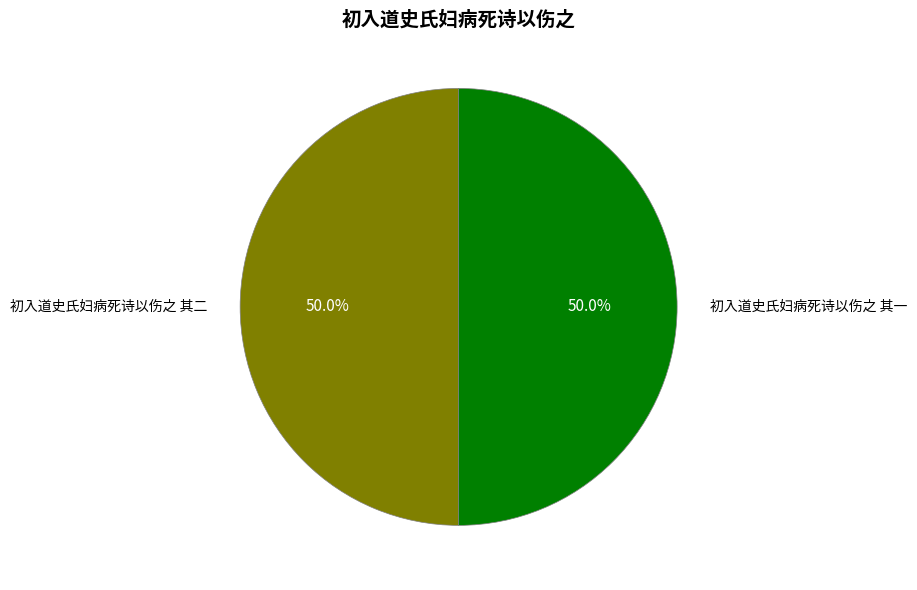

What percentage do 初入道史氏妇病死诗以伤之 其一 and 初入道史氏妇病死诗以伤之 其二 together represent?

100.0%